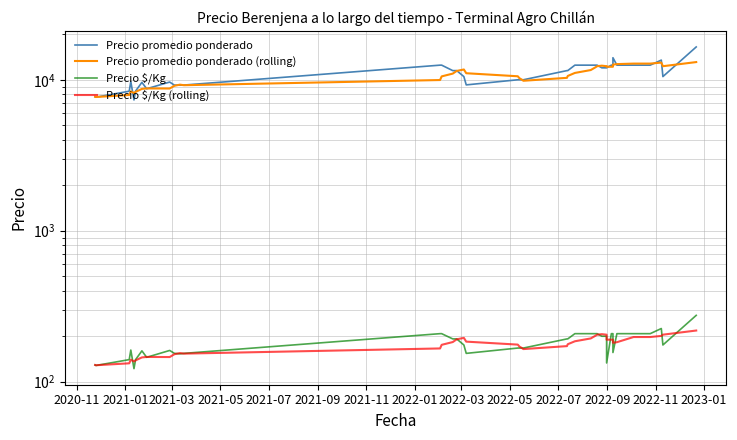

What are all the series names shown in the legend?

Precio promedio ponderado, Precio promedio ponderado (rolling), Precio $/Kg, Precio $/Kg (rolling)